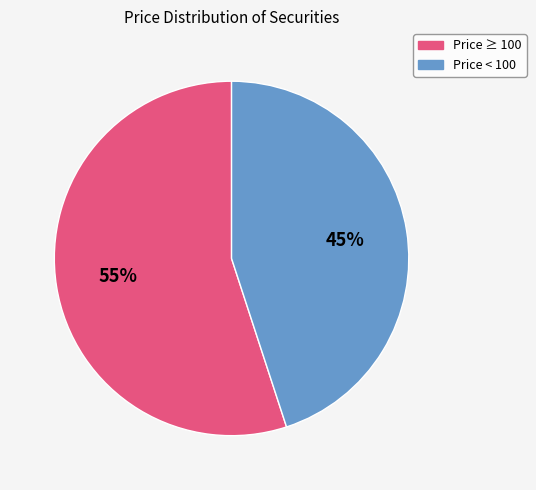

To the nearest percent, what is the difference between the largest and smallest slice percentages?

10%